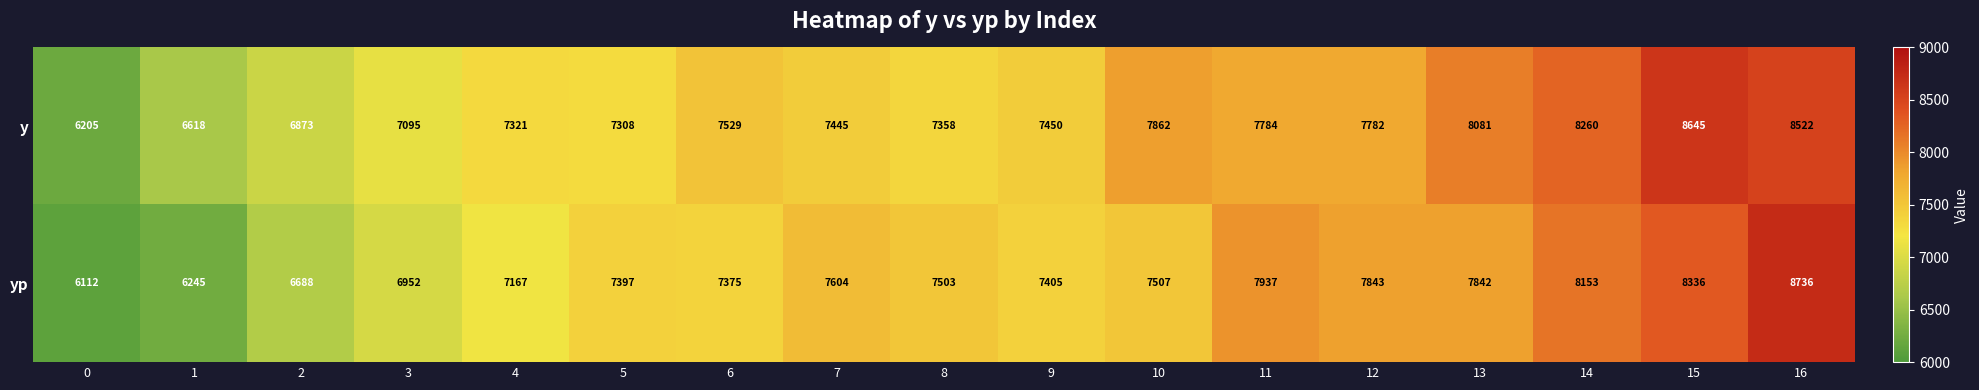

What is the difference between the maximum and minimum values in the y series?

2440